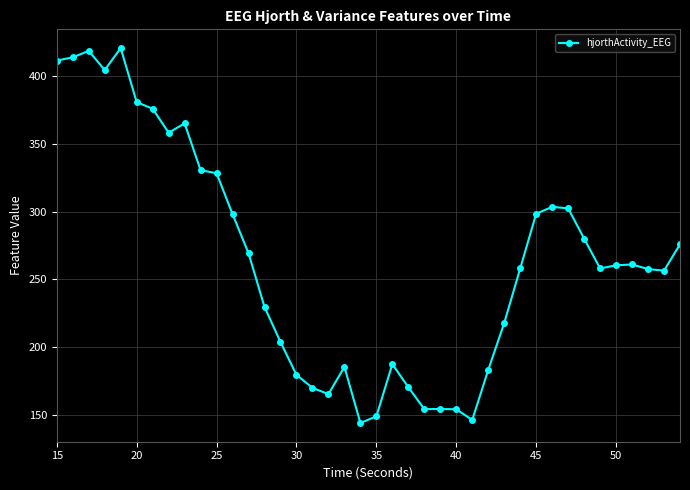

How many data points are less than 260?

20